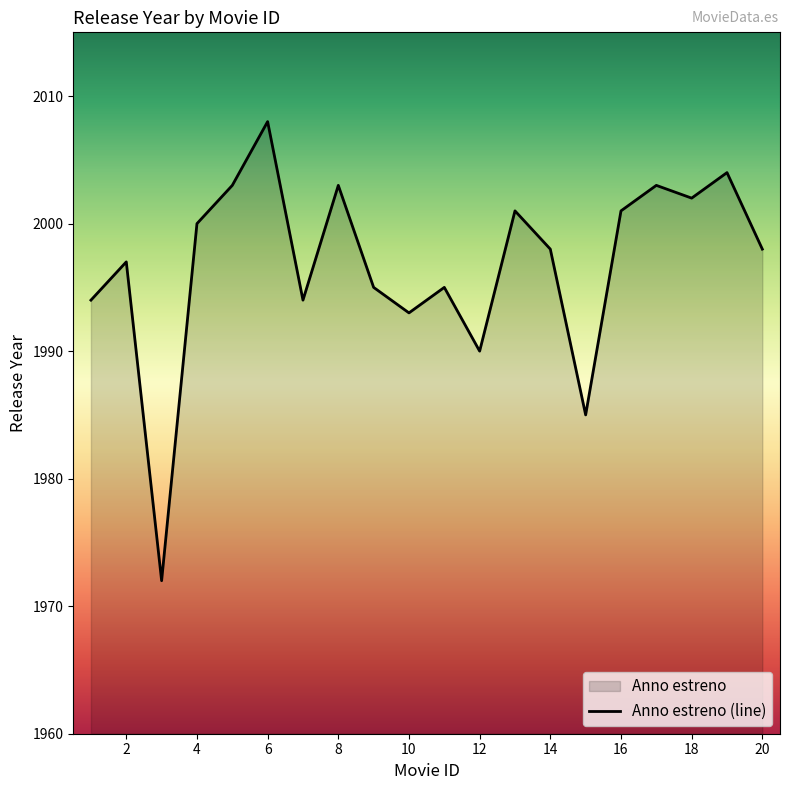

List the labels in order of value, smallest first.

3, 15, 12, 10, 1, 7, 9, 11, 2, 14, 20, 4, 13, 16, 18, 5, 8, 17, 19, 6